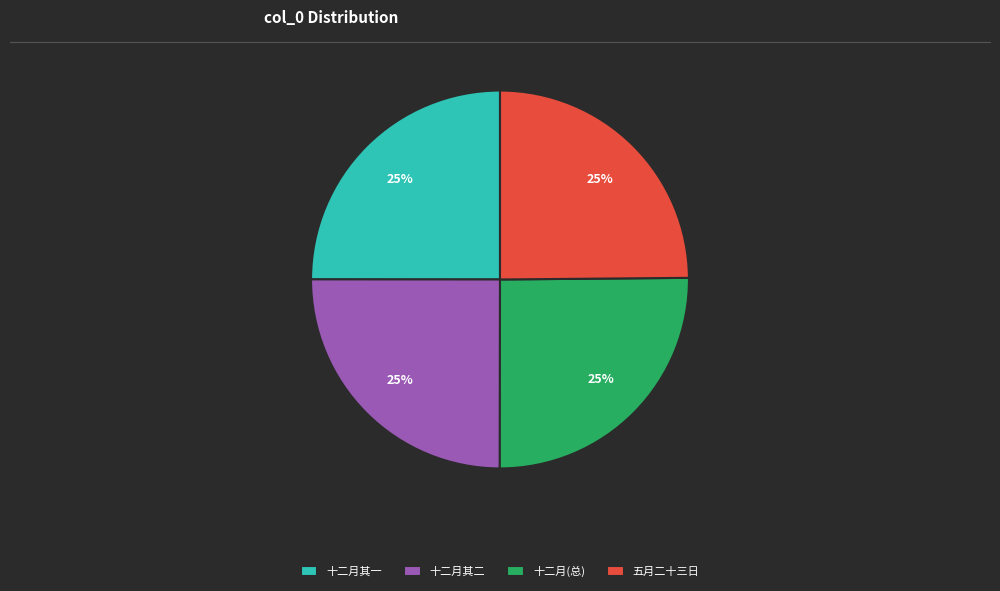

True or false: 十二月(总) accounts for 25% of the total.

True